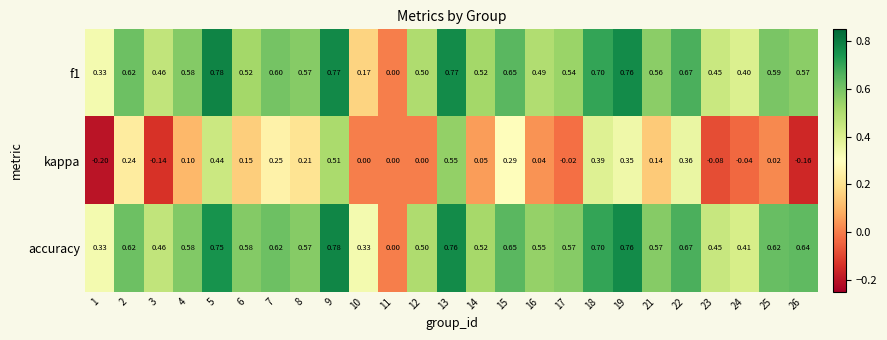

How many values in f1 are above zero?

24